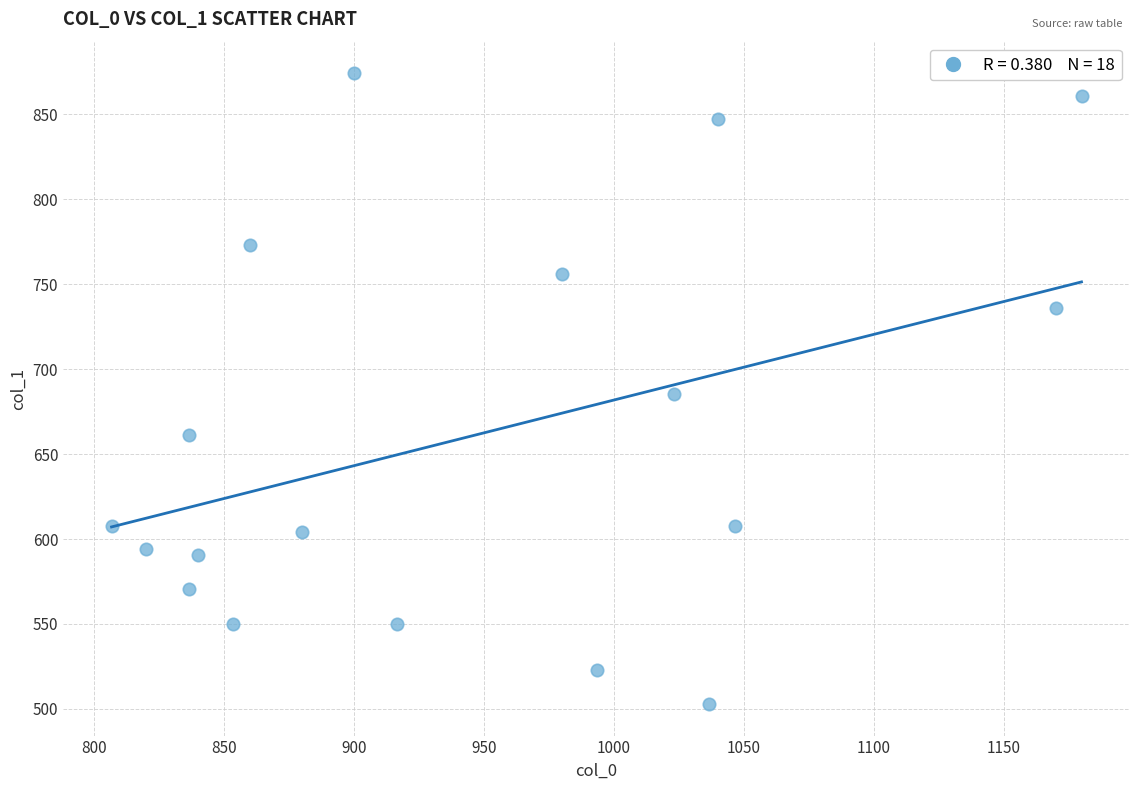

What is the range of X values (max minus min)?

373.3